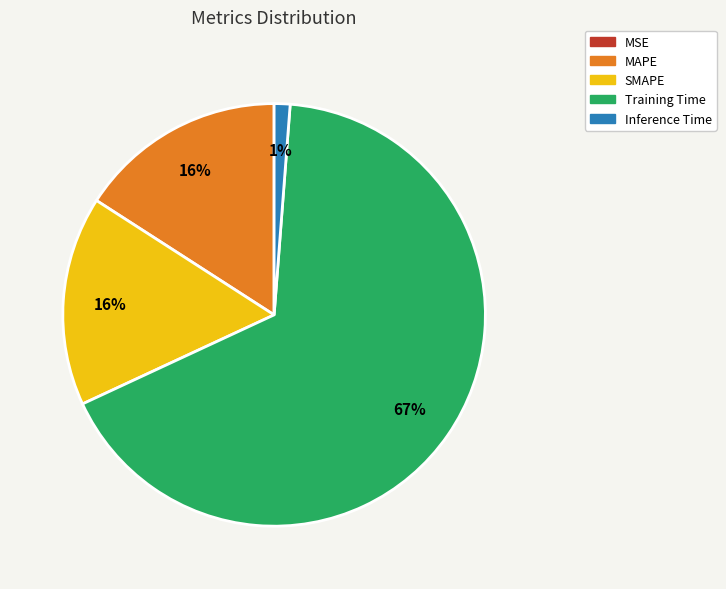

To the nearest percent, what is the average slice percentage?

20%